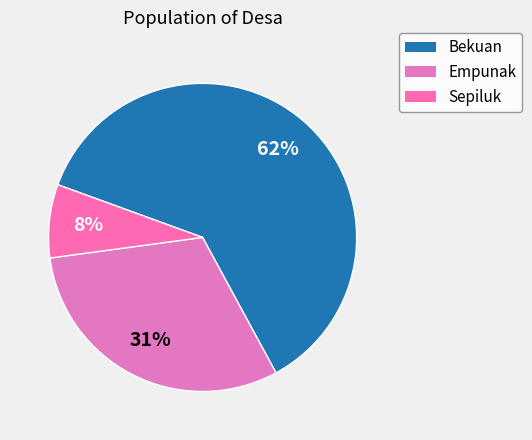

True or false: Bekuan accounts for 72% of the total.

False